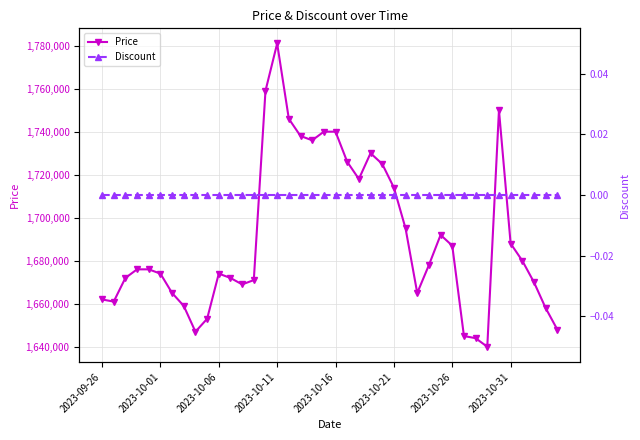

Rank the series by their average value, from lowest to highest.

Discount, Price